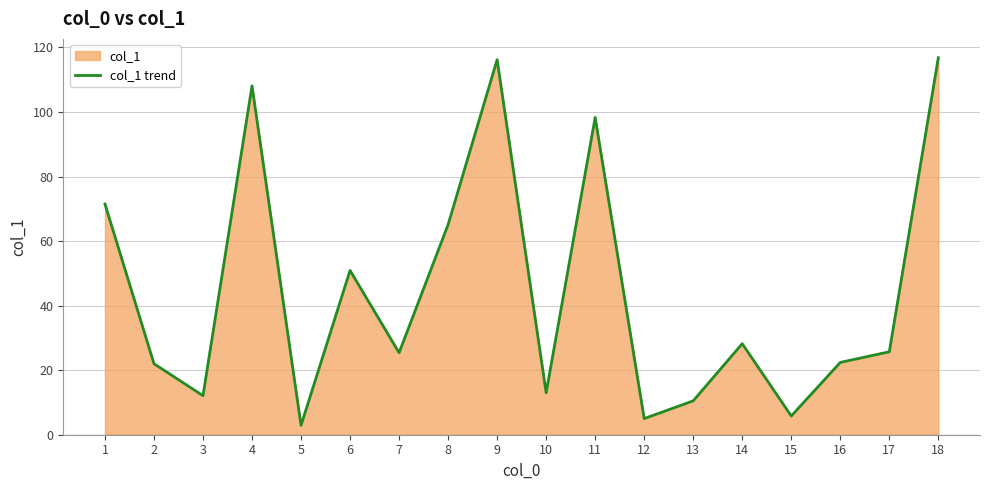

Reading right to left, list all the values displayed in this chart.

116.8	25.7	22.4	5.8	28.2	10.5	5.0	98.3	13.0	116.2	65.1	25.4	50.9	2.9	108.1	12.1	22.0	71.5